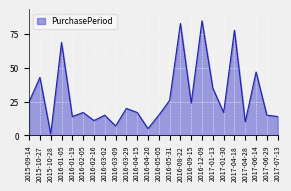

What is the difference between the values at 2016-08-22 and 2016-05-05?

68